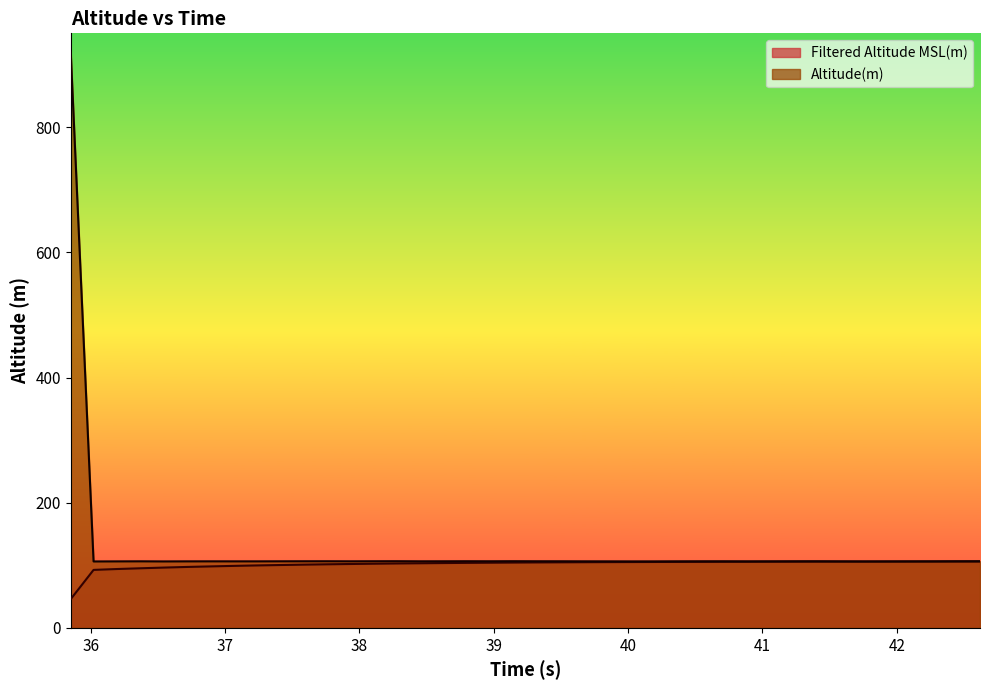

What is the sum of all Filtered Altitude MSL(m) values?

4060.3